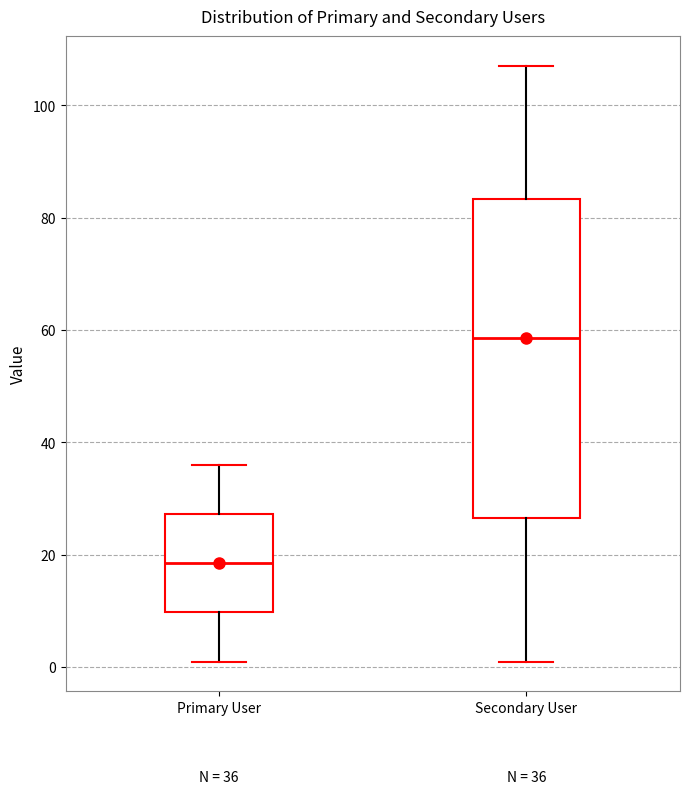

Comparing the boxes themselves (not the whiskers), which one is the tallest?

Secondary User